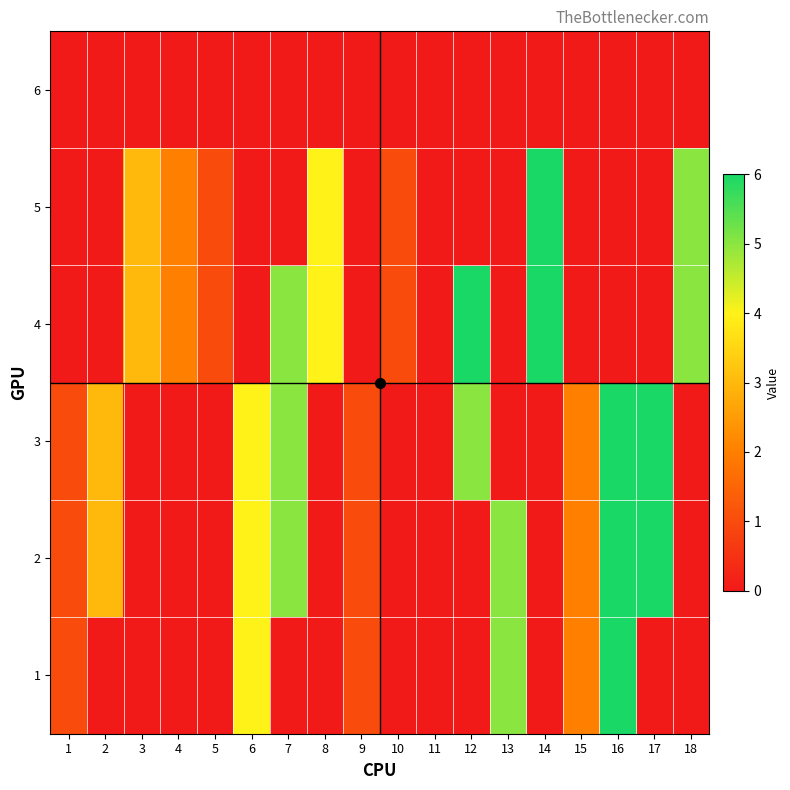

At how many categories does at least one series exceed 4?

7